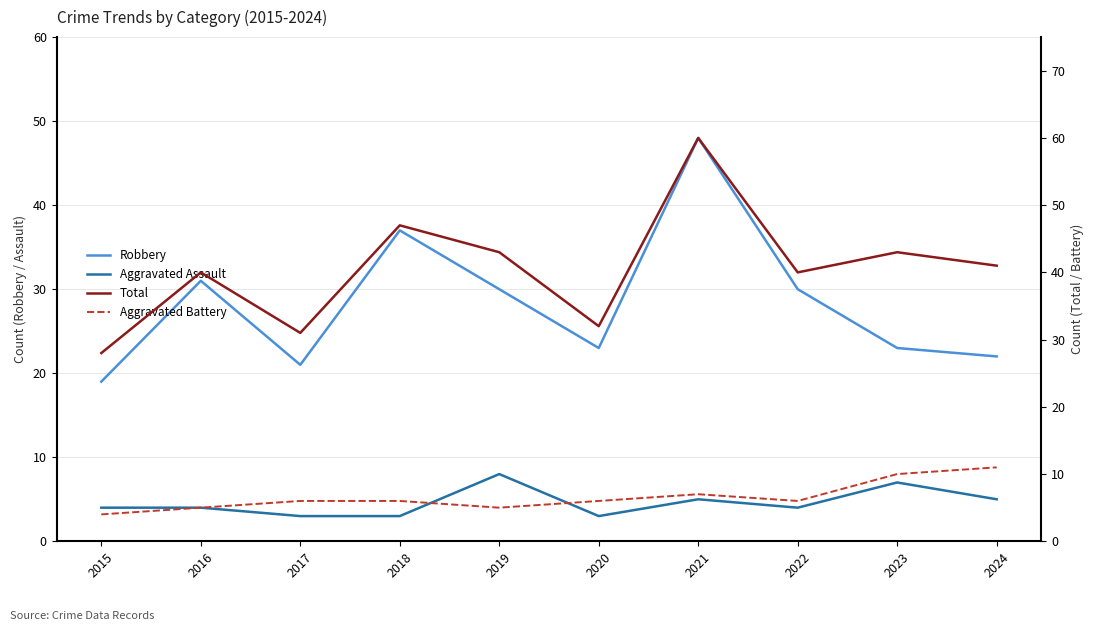

Is it true that Robbery equals 37 at 2018?

True